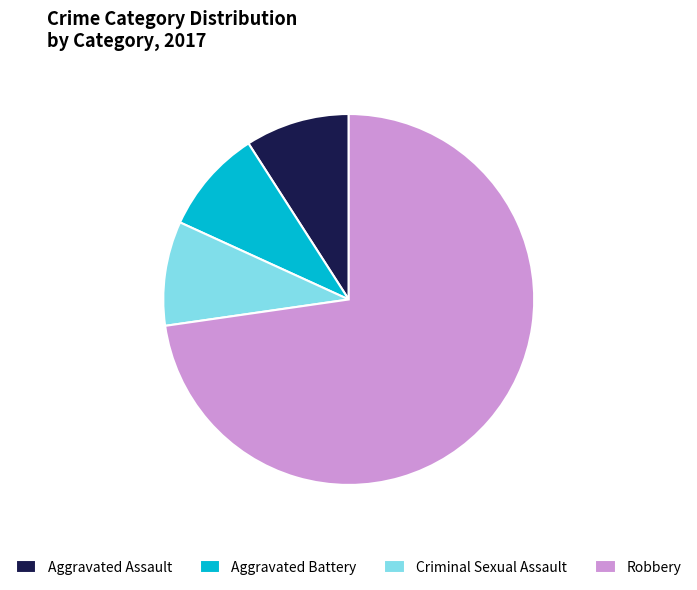

What is the majority slice?

Robbery